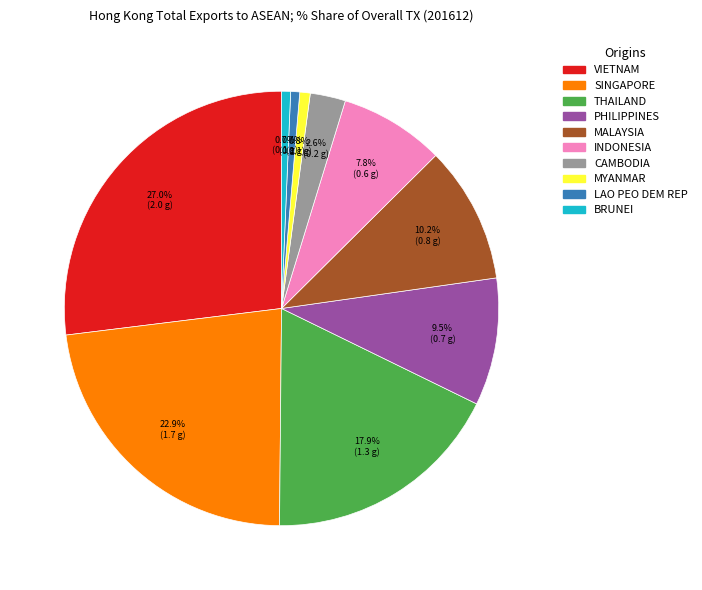

Between VIETNAM and LAO PEO DEM REP, which is larger?

VIETNAM